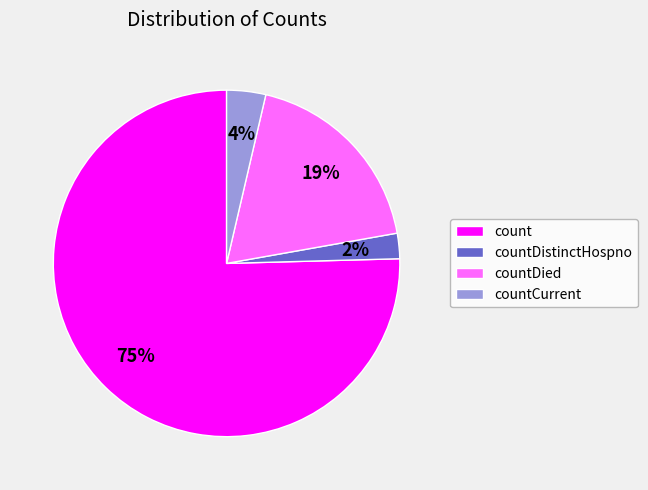

Is it true that count is 75% of the pie?

True